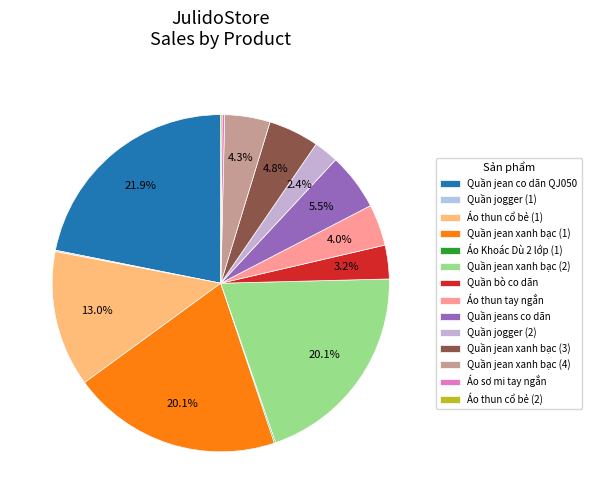

To the nearest percent, what is the difference between the largest and smallest slice percentages?

22%